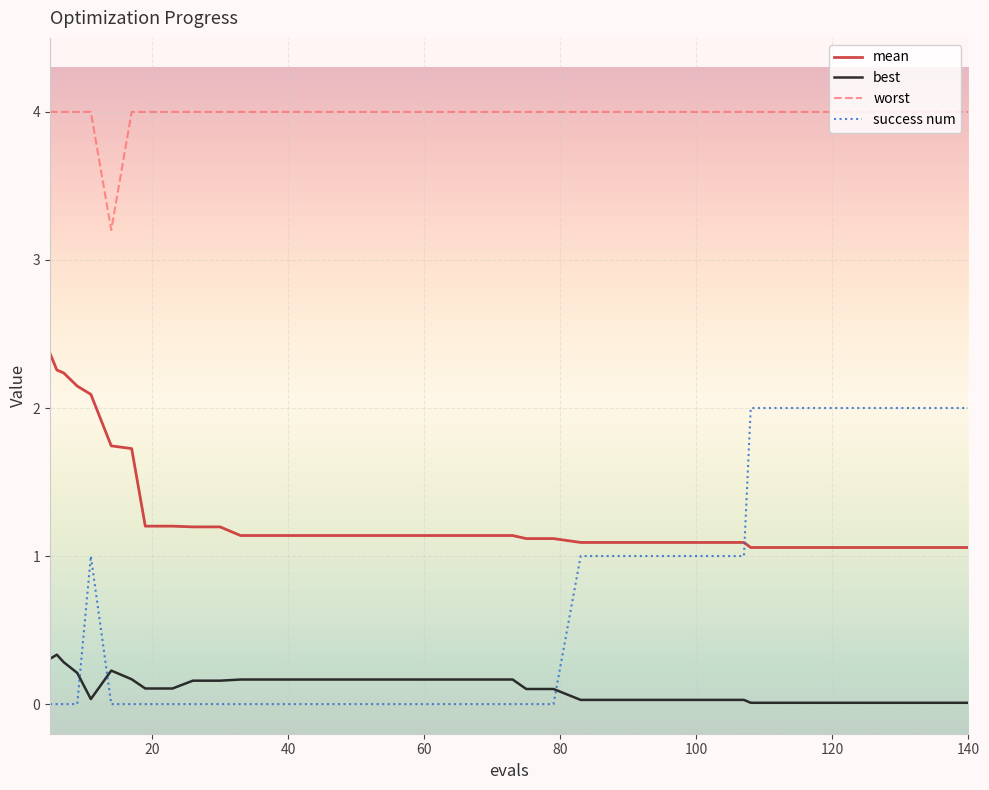

How many lines are shown in the chart?

4